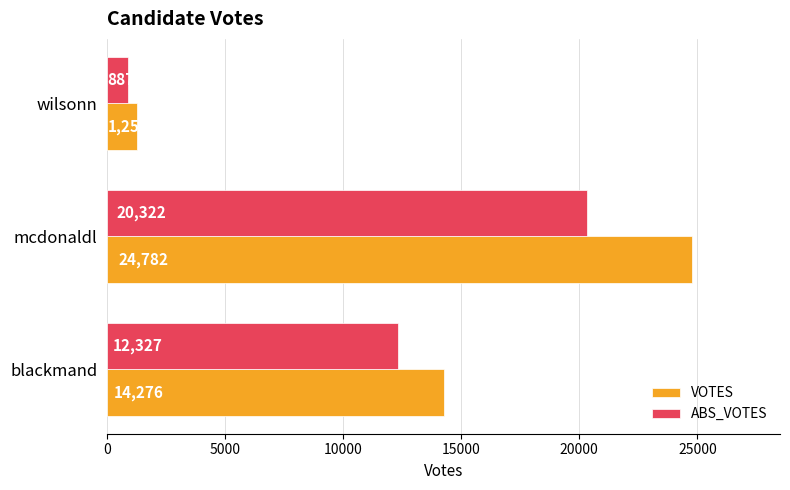

What is the smallest value displayed?

887